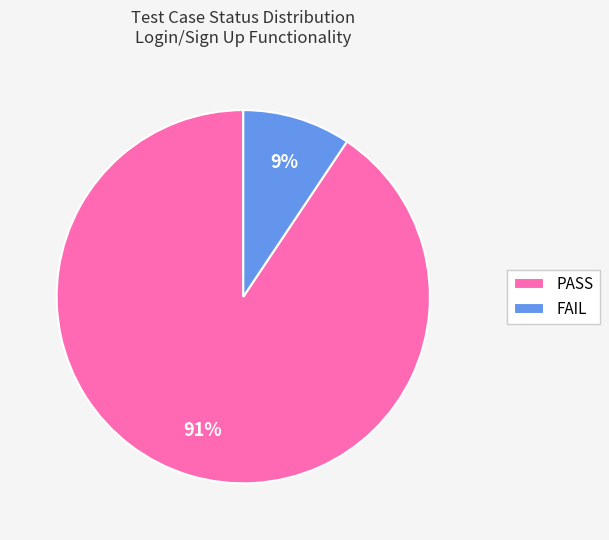

Do FAIL and PASS together represent more than half of the pie?

Yes